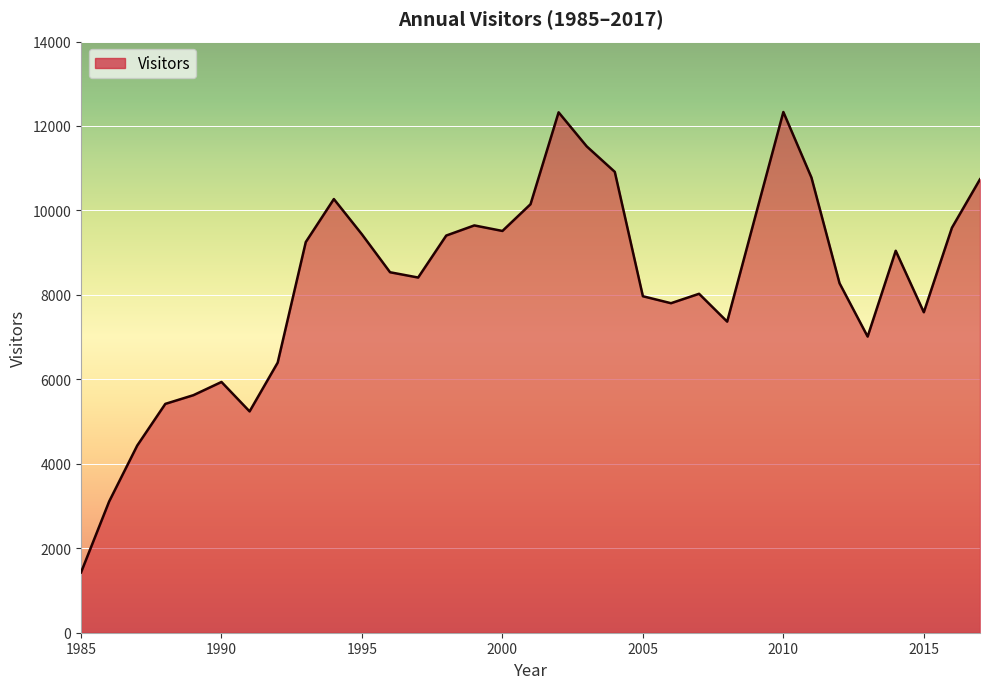

What is the difference between the maximum and minimum values?

10903